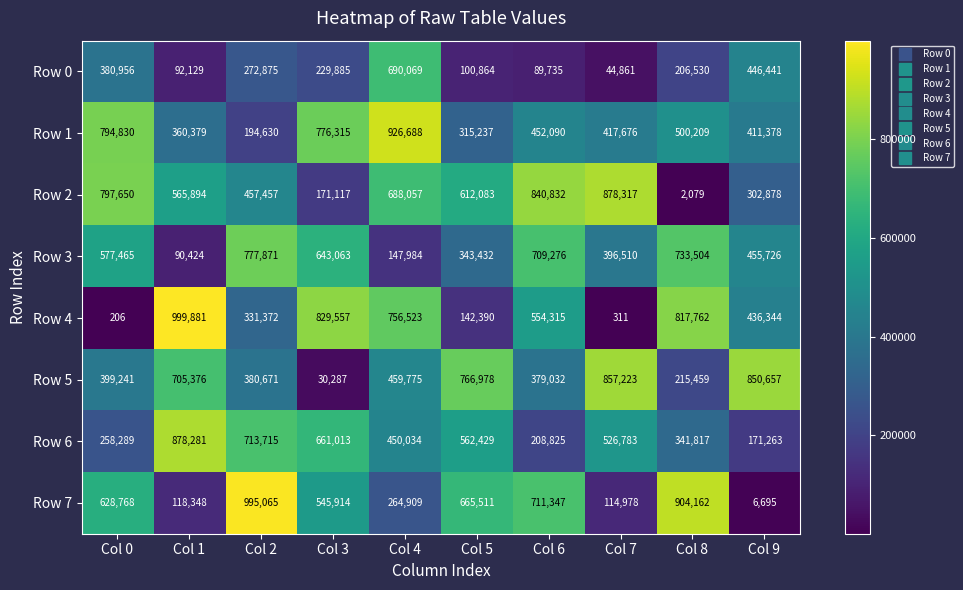

The Row 3 series shows 90424 at Col 1. True or false?

True